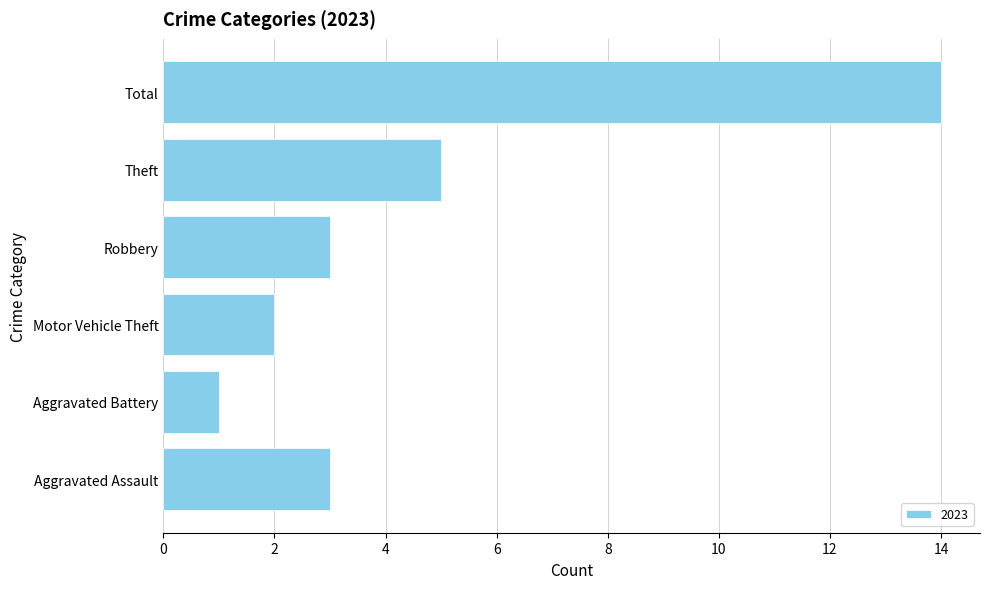

Count the number of data series in this chart.

1